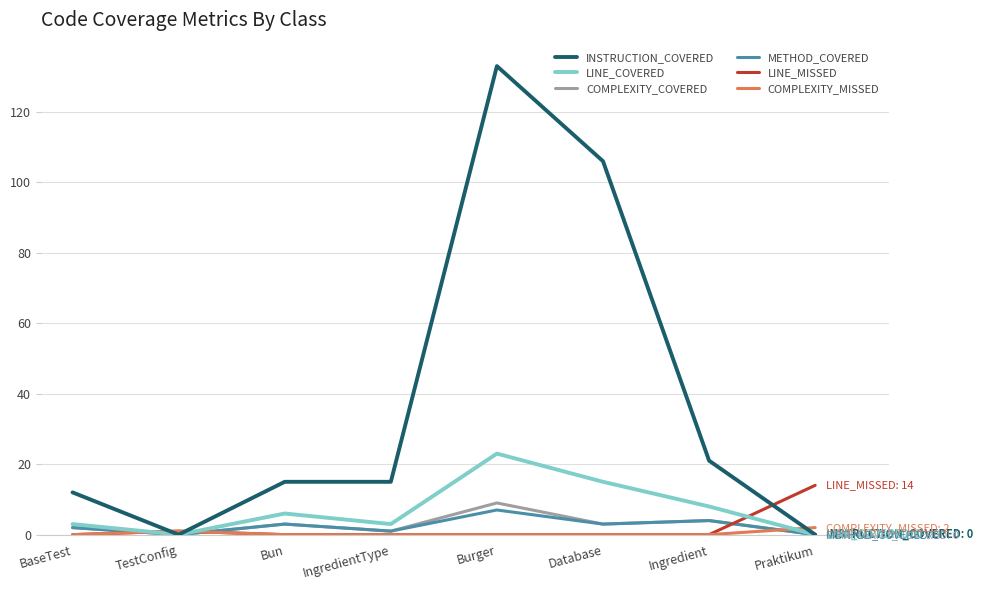

What value does the METHOD_COVERED series have at Ingredient?

4